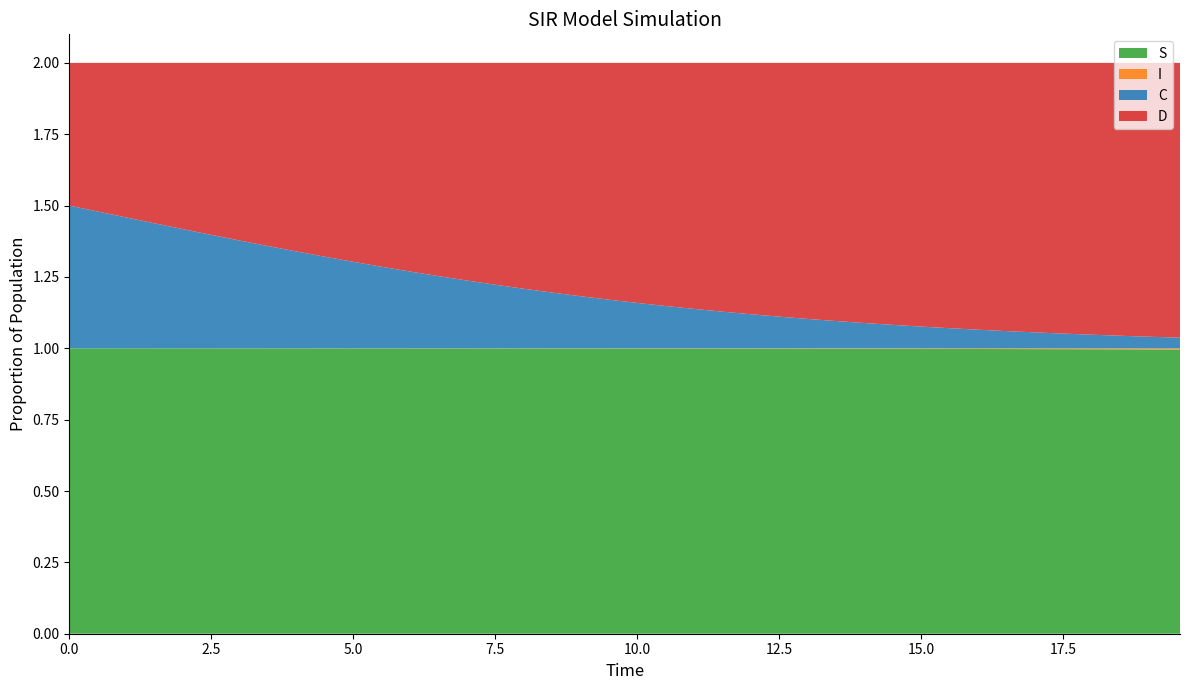

Reading left to right, transcribe all the data shown in this chart.

S: 1.0	1.0	1.0	1.0	1.0	1.0	1.0	1.0	1.0	1.0	1.0	1.0	1.0	1.0	1.0	1.0	1.0	1.0	1.0	1.0	1.0	1.0	1.0	1.0	1.0	1.0	1.0	1.0	1.0	1.0	1.0	1.0	1.0	1.0	1.0	1.0	1.0	1.0	1.0	1.0
I: 0.0	0.0	0.0	0.0	0.0	0.0	0.0	0.0	0.0	0.0	0.0	0.0	0.0	0.0	0.0	0.0	0.0	0.0	0.0	0.0	0.0	0.0	0.0	0.0	0.0	0.0	0.0	0.0	0.0	0.0	0.0	0.0	0.0	0.0	0.0	0.0	0.0	0.0	0.0	0.0
C: 0.5	0.5	0.5	0.4	0.4	0.4	0.4	0.4	0.3	0.3	0.3	0.3	0.3	0.3	0.2	0.2	0.2	0.2	0.2	0.2	0.2	0.1	0.1	0.1	0.1	0.1	0.1	0.1	0.1	0.1	0.1	0.1	0.1	0.1	0.1	0.1	0.0	0.0	0.0	0.0
D: 0.5	0.5	0.5	0.6	0.6	0.6	0.6	0.6	0.7	0.7	0.7	0.7	0.7	0.7	0.8	0.8	0.8	0.8	0.8	0.8	0.8	0.9	0.9	0.9	0.9	0.9	0.9	0.9	0.9	0.9	0.9	0.9	0.9	0.9	0.9	0.9	1.0	1.0	1.0	1.0